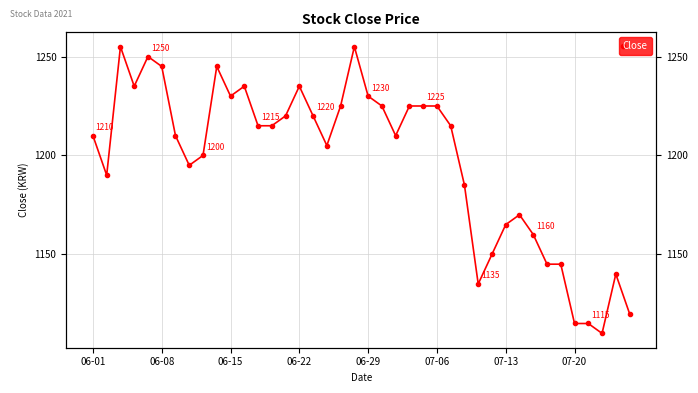

Does the chart display data point markers on the line(s)?

Yes